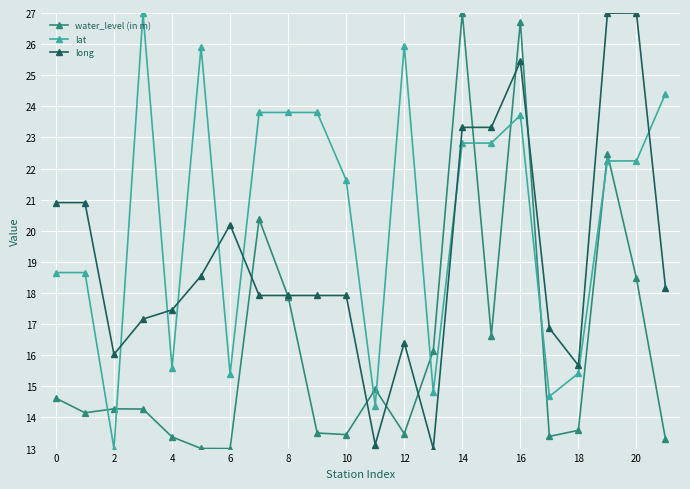

Which series has the largest total across all categories?

lat